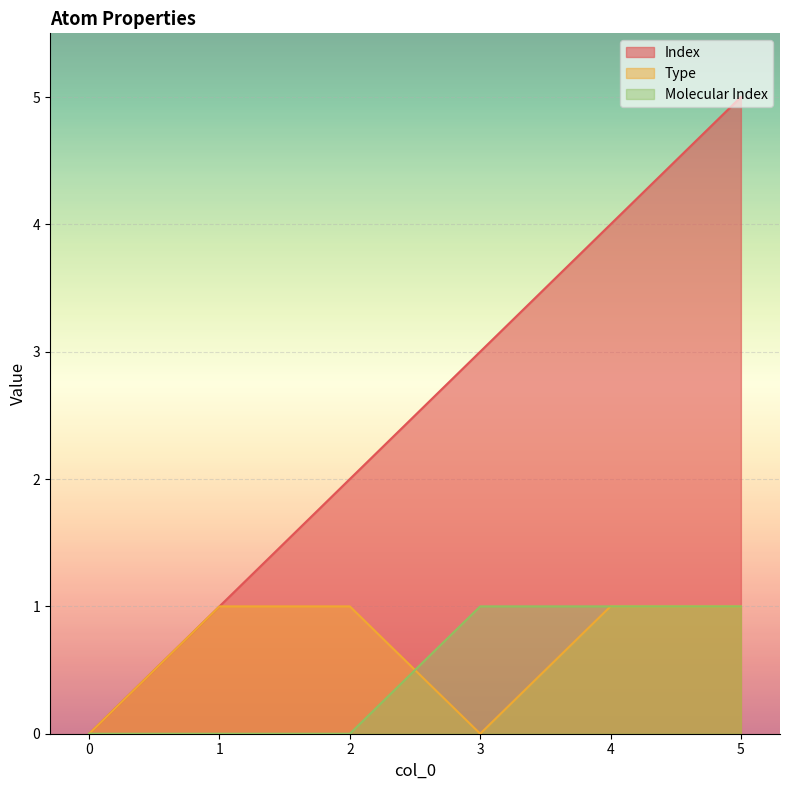

Reading left to right, transcribe all the data shown in this chart.

Index: 0	1	2	3	4	5
Type: 0	1	1	0	1	1
Molecular Index: 0	0	0	1	1	1